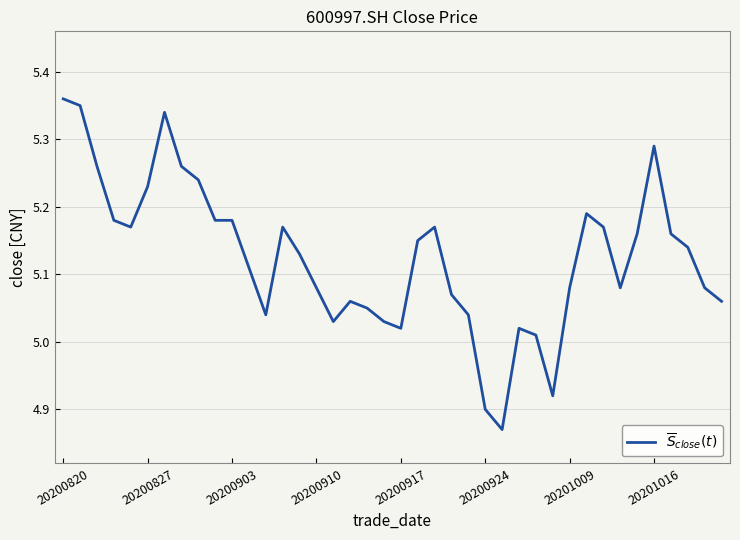

What is the difference between the maximum and minimum values?

0.5